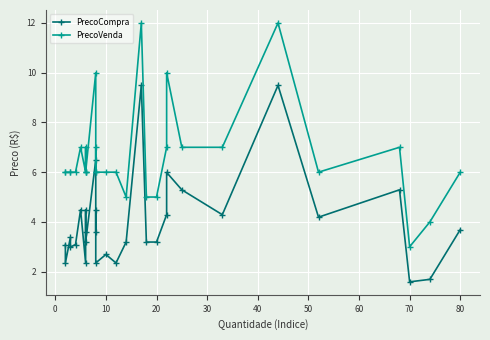

At how many categories does at least one series exceed 4?

28